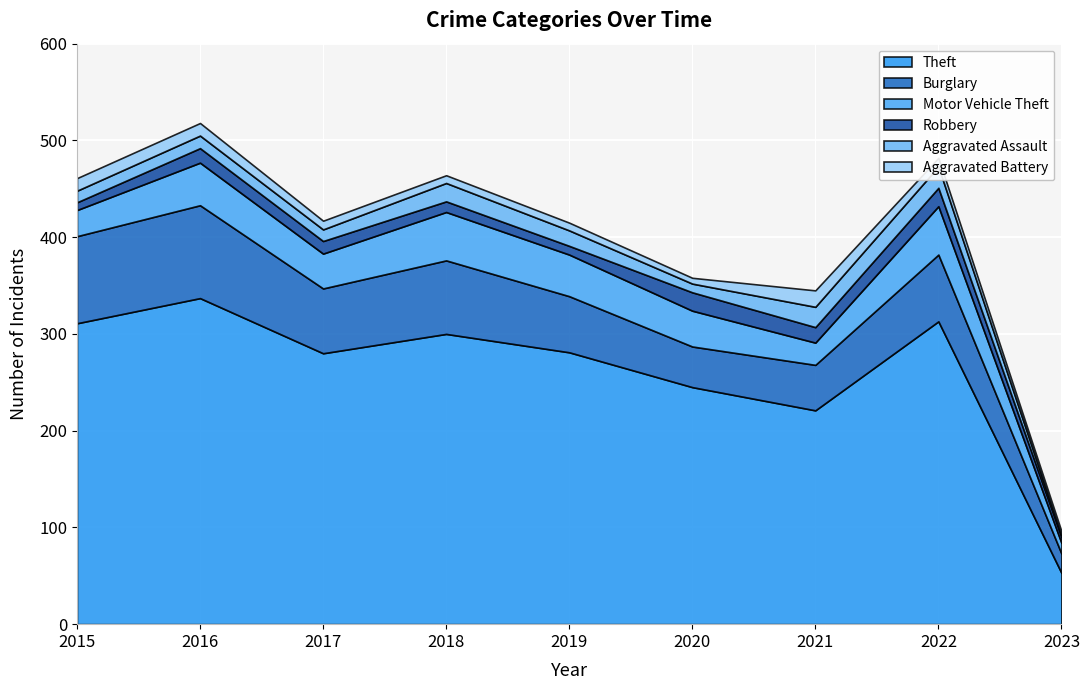

Which series has the largest range (max minus min)?

Theft